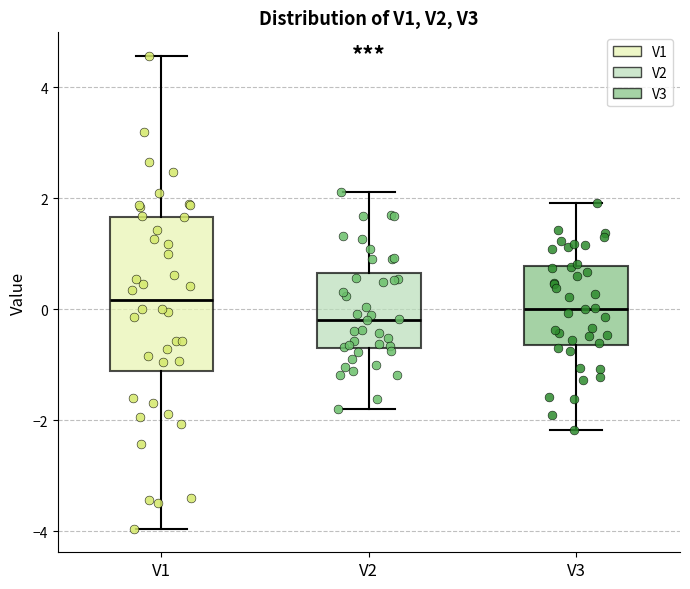

Where is the lower edge of the box for V1 on the y-axis? The values are not printed on the chart, so give them approximately, as read against the axis.

-1.2